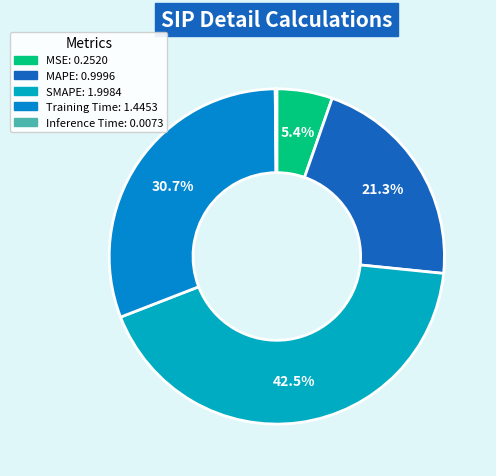

What is the largest slice in the pie chart?

SMAPE